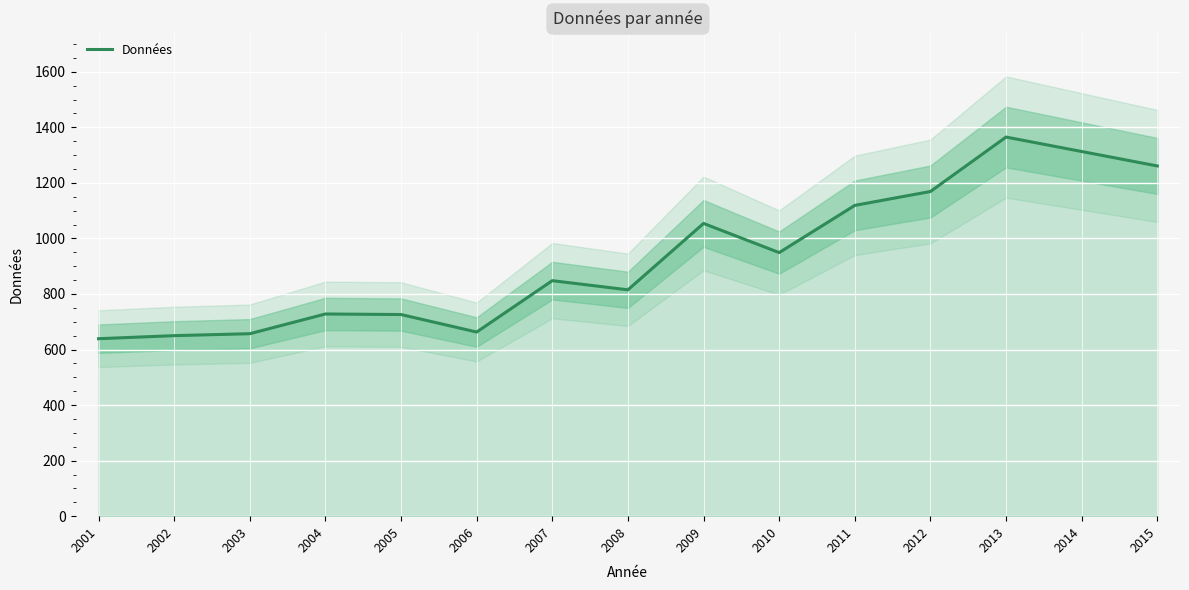

How many lines are shown in the chart?

1